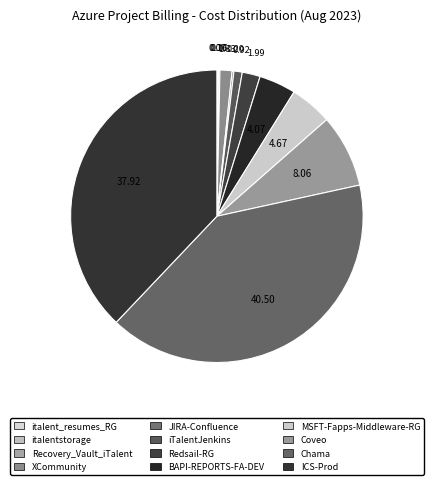

To the nearest percent, what is the combined percentage of XCommunity and Coveo?

9%